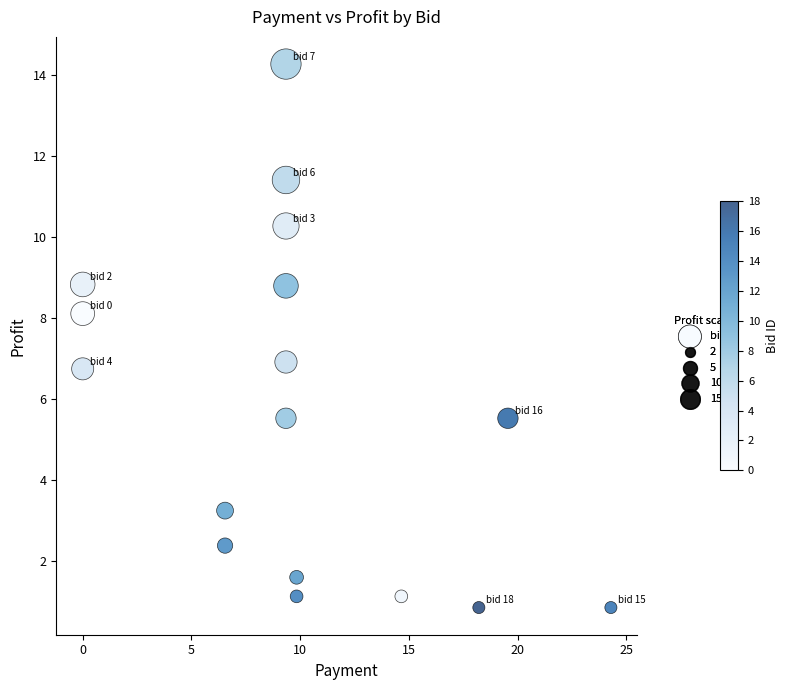

What is the range of Y values (max minus min)?

13.4